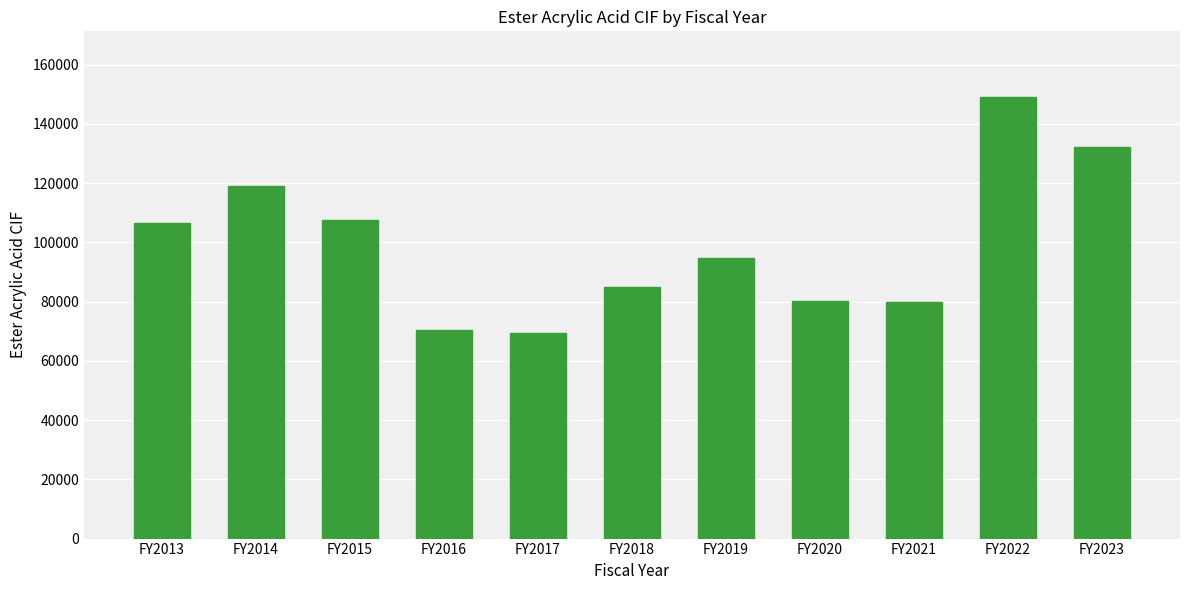

Which has a higher value, FY2017 or FY2019?

FY2019